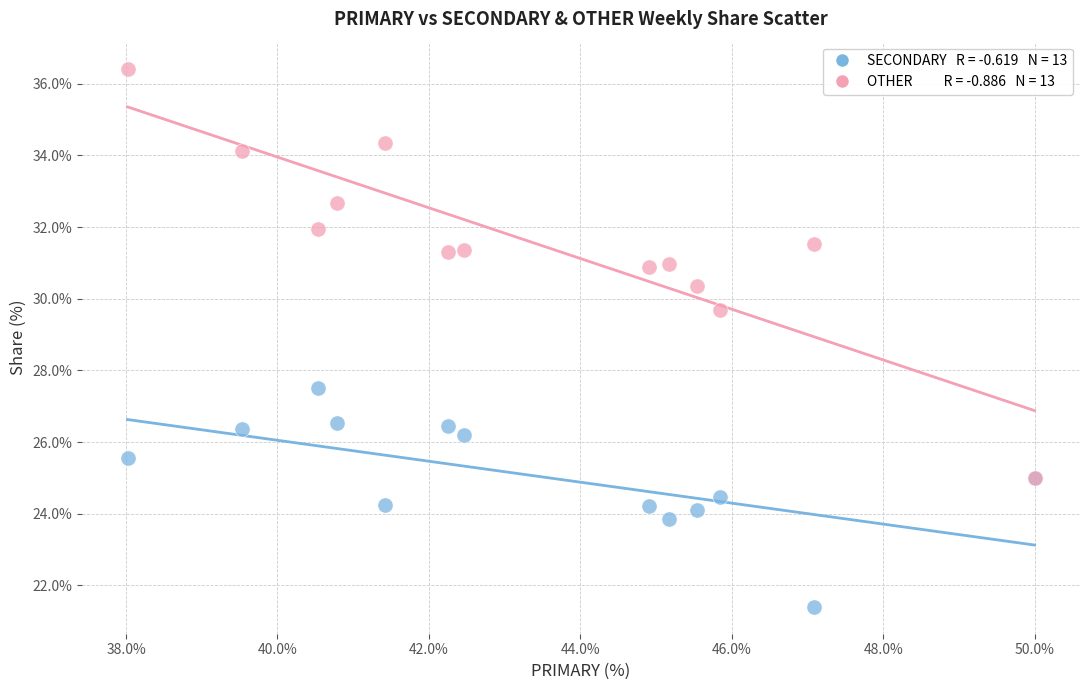

Across all series, what Y value is closest to 28?

27.5